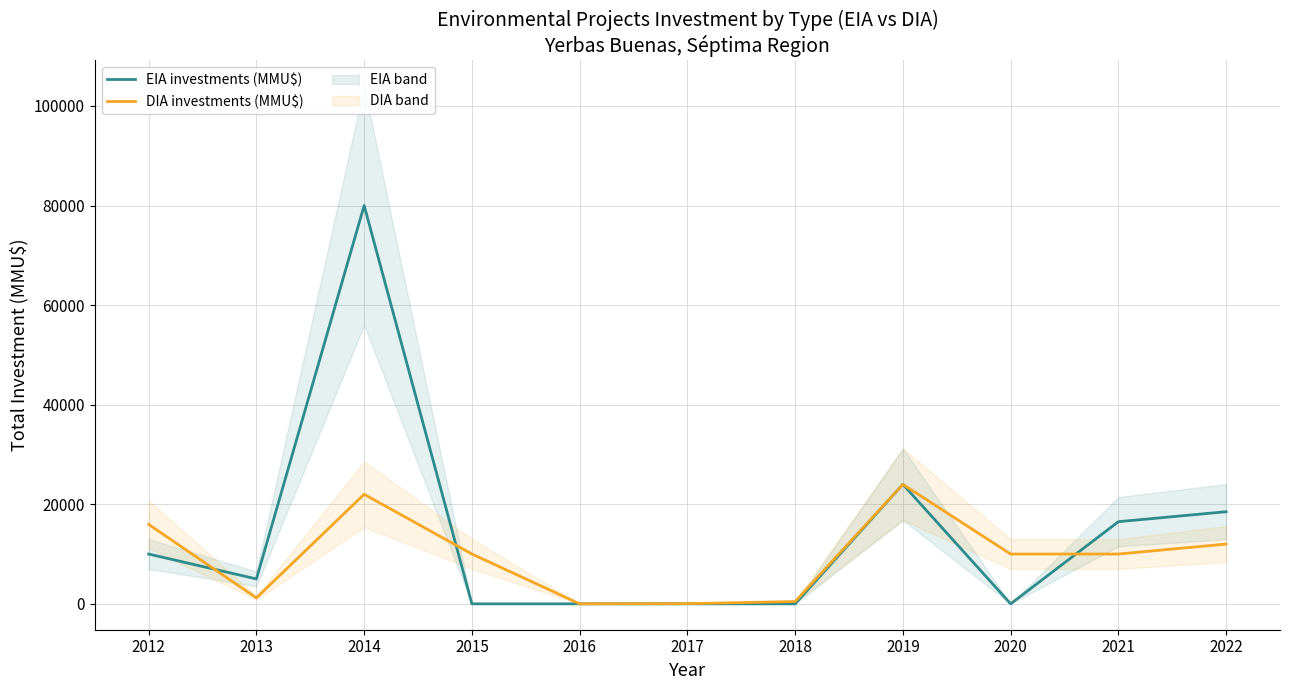

What is the highest value of the EIA investments (MMU$) series?

80000